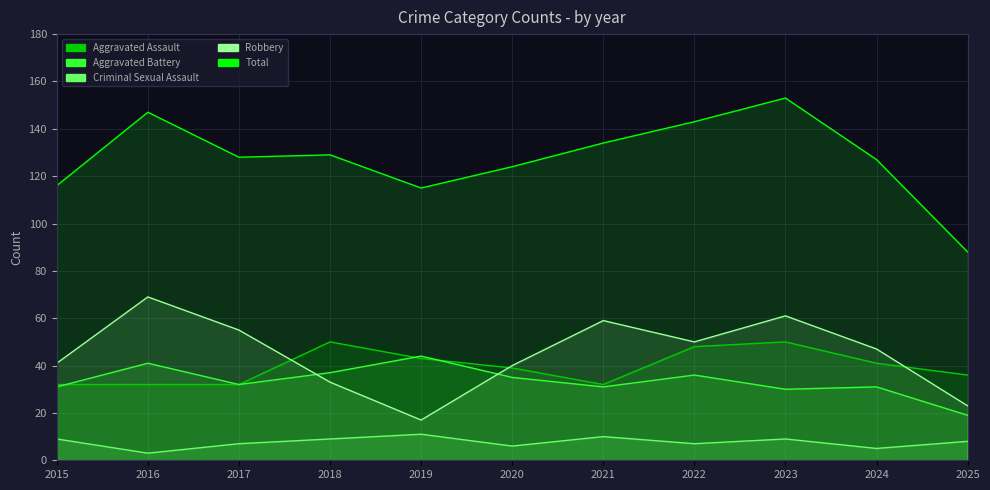

True or false: Aggravated Assault has more than 0 points higher than both neighbors.

True